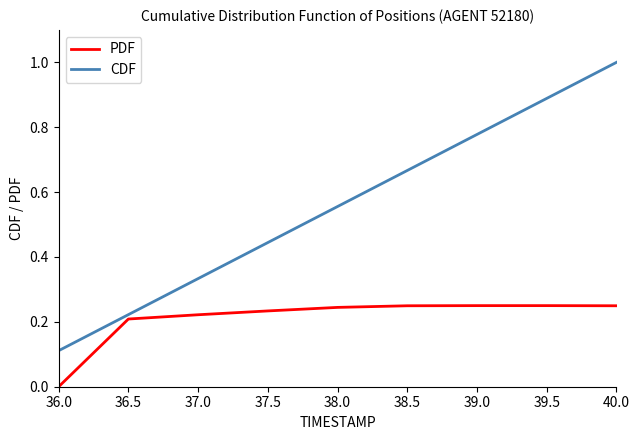

Which category has the highest value in the CDF series?

40.0